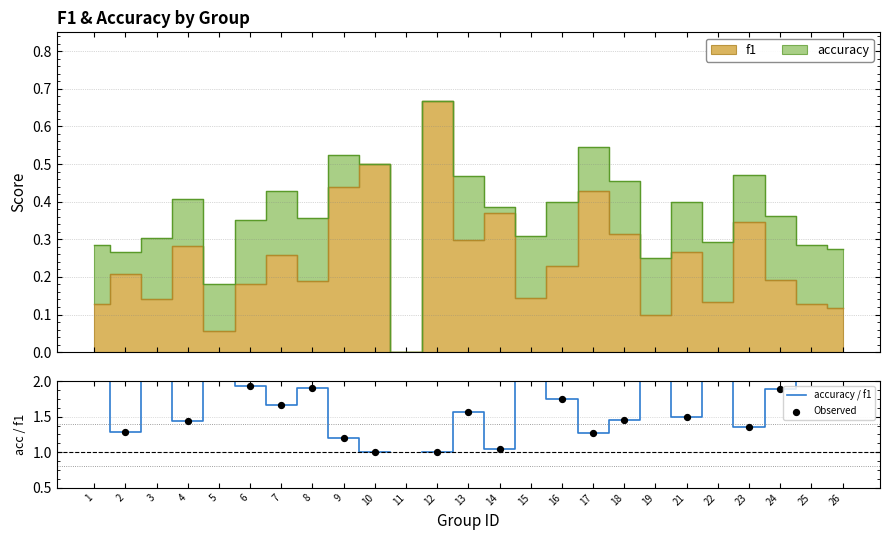

Which series contains the highest Y value?

accuracy / f1